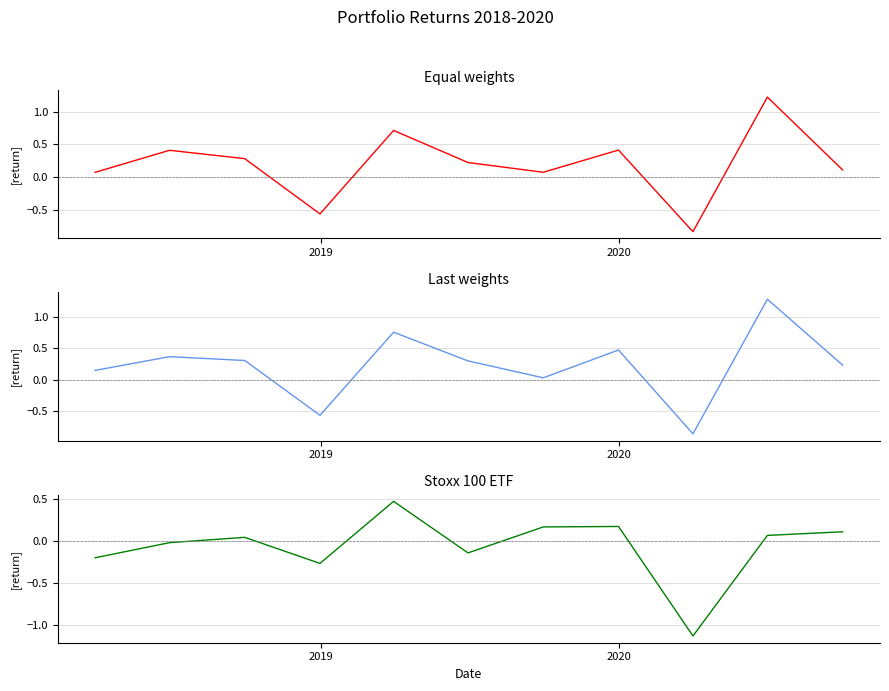

True or false: Equal weights and Stoxx 100 ETF intersect in this chart.

True